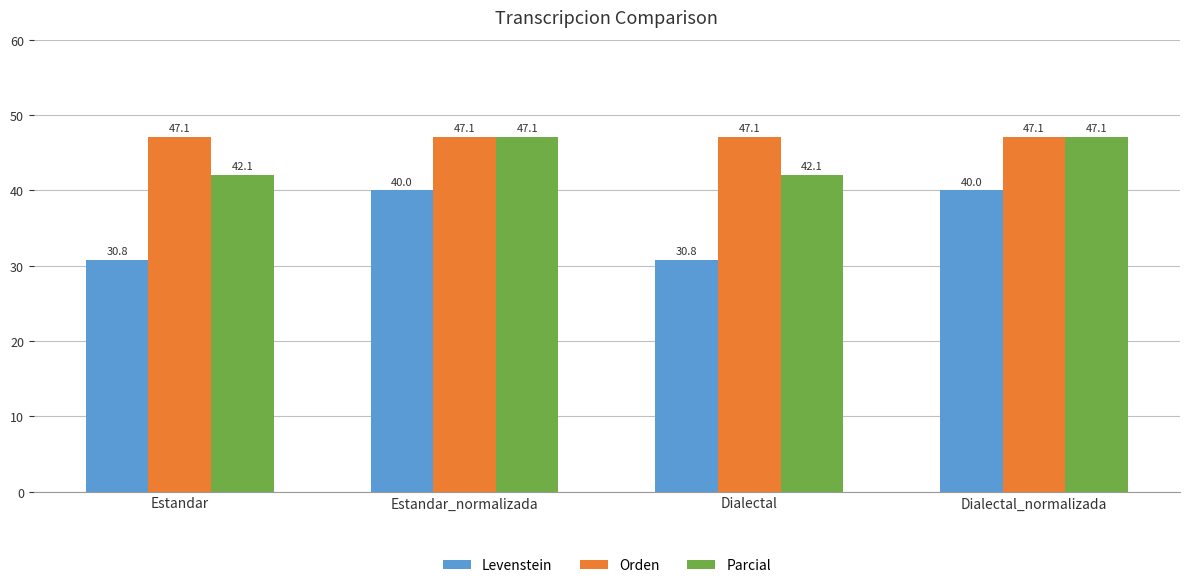

Reading left to right, list all the values displayed in this chart.

Levenstein: Estandar=30.8	Estandar_normalizada=40.0	Dialectal=30.8	Dialectal_normalizada=40.0
Orden: Estandar=47.1	Estandar_normalizada=47.1	Dialectal=47.1	Dialectal_normalizada=47.1
Parcial: Estandar=42.1	Estandar_normalizada=47.1	Dialectal=42.1	Dialectal_normalizada=47.1